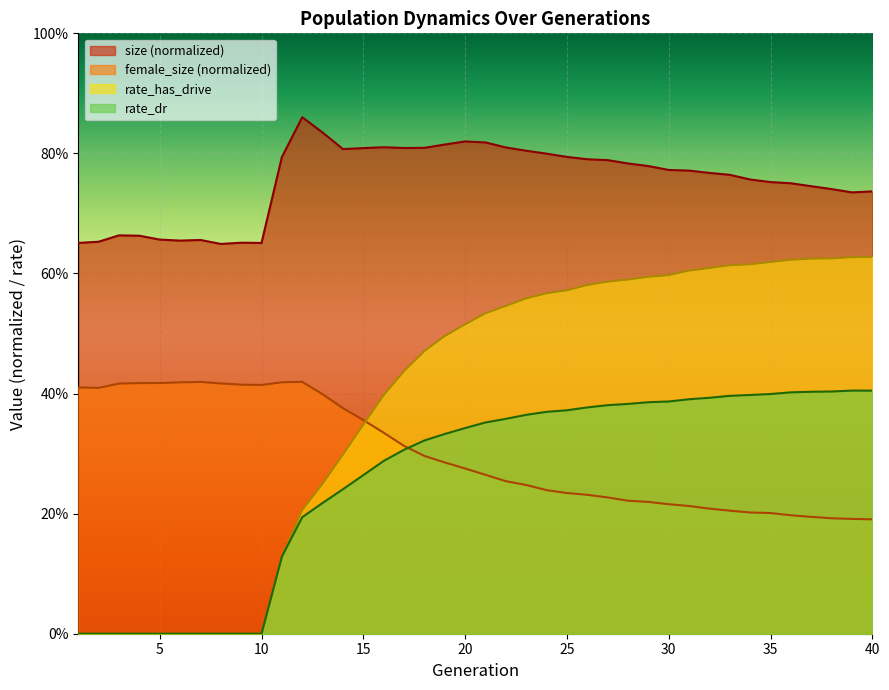

Which has a higher value, 40 or 21?

21